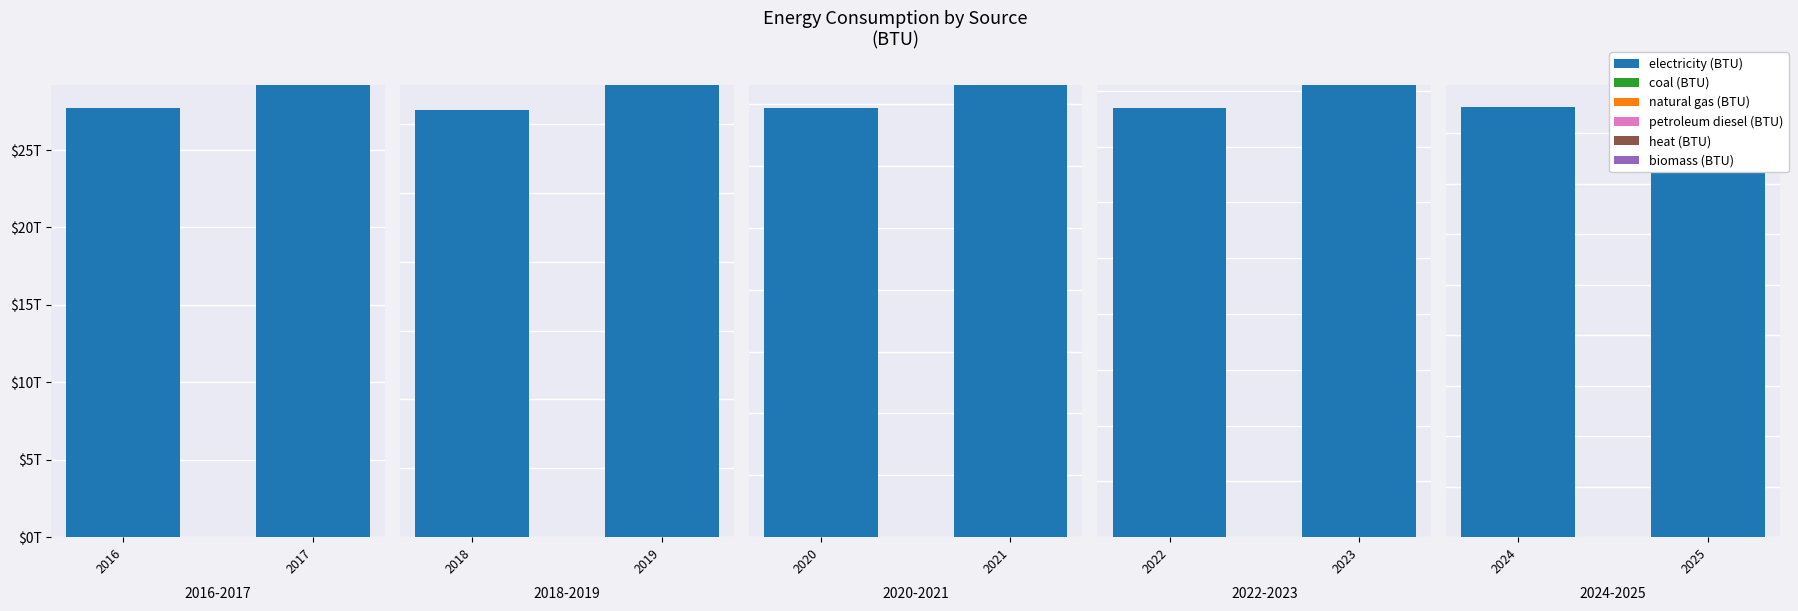

What is the total value across all series at 2025?

44749488741814.8